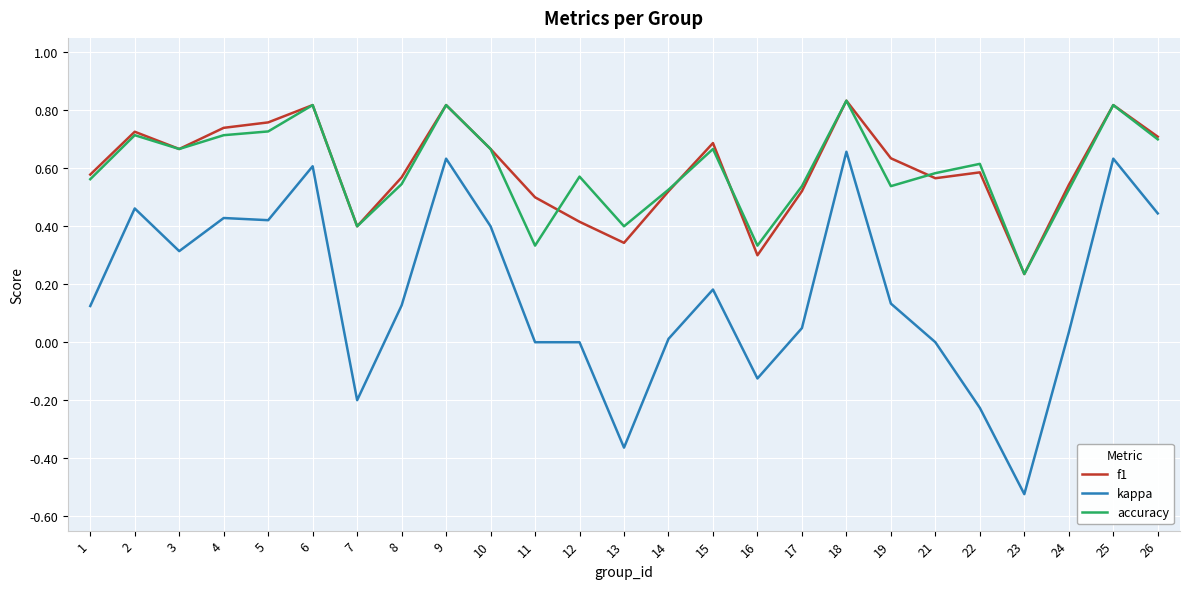

The accuracy series shows 0.3 at 12. True or false?

False